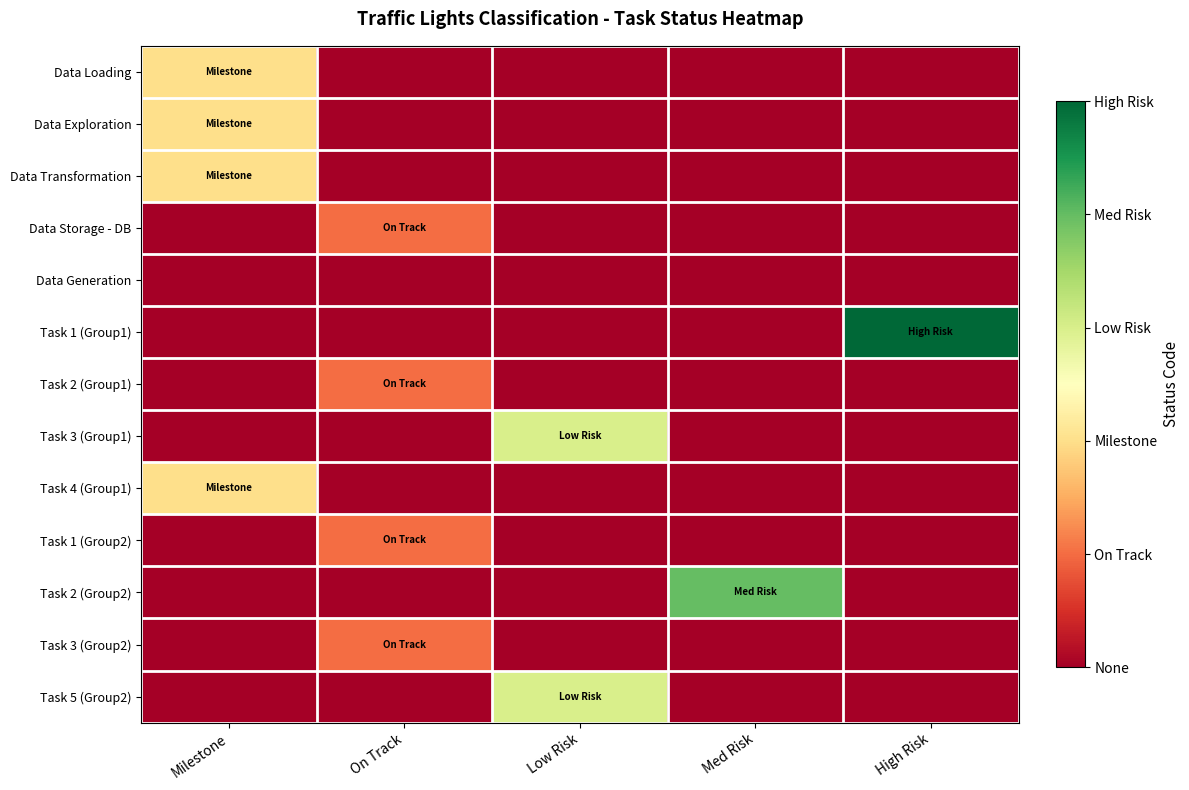

Reading left to right, extract all data points from this chart.

Data Loading: Milestone=2	On Track=0	Low Risk=0	Med Risk=0	High Risk=0
Data Exploration: Milestone=2	On Track=0	Low Risk=0	Med Risk=0	High Risk=0
Data Transformation: Milestone=2	On Track=0	Low Risk=0	Med Risk=0	High Risk=0
Data Storage - DB: Milestone=0	On Track=1	Low Risk=0	Med Risk=0	High Risk=0
Data Generation: Milestone=0	On Track=0	Low Risk=0	Med Risk=0	High Risk=0
Task 1 (Group1): Milestone=0	On Track=0	Low Risk=0	Med Risk=0	High Risk=5
Task 2 (Group1): Milestone=0	On Track=1	Low Risk=0	Med Risk=0	High Risk=0
Task 3 (Group1): Milestone=0	On Track=0	Low Risk=3	Med Risk=0	High Risk=0
Task 4 (Group1): Milestone=2	On Track=0	Low Risk=0	Med Risk=0	High Risk=0
Task 1 (Group2): Milestone=0	On Track=1	Low Risk=0	Med Risk=0	High Risk=0
Task 2 (Group2): Milestone=0	On Track=0	Low Risk=0	Med Risk=4	High Risk=0
Task 3 (Group2): Milestone=0	On Track=1	Low Risk=0	Med Risk=0	High Risk=0
Task 5 (Group2): Milestone=0	On Track=0	Low Risk=3	Med Risk=0	High Risk=0